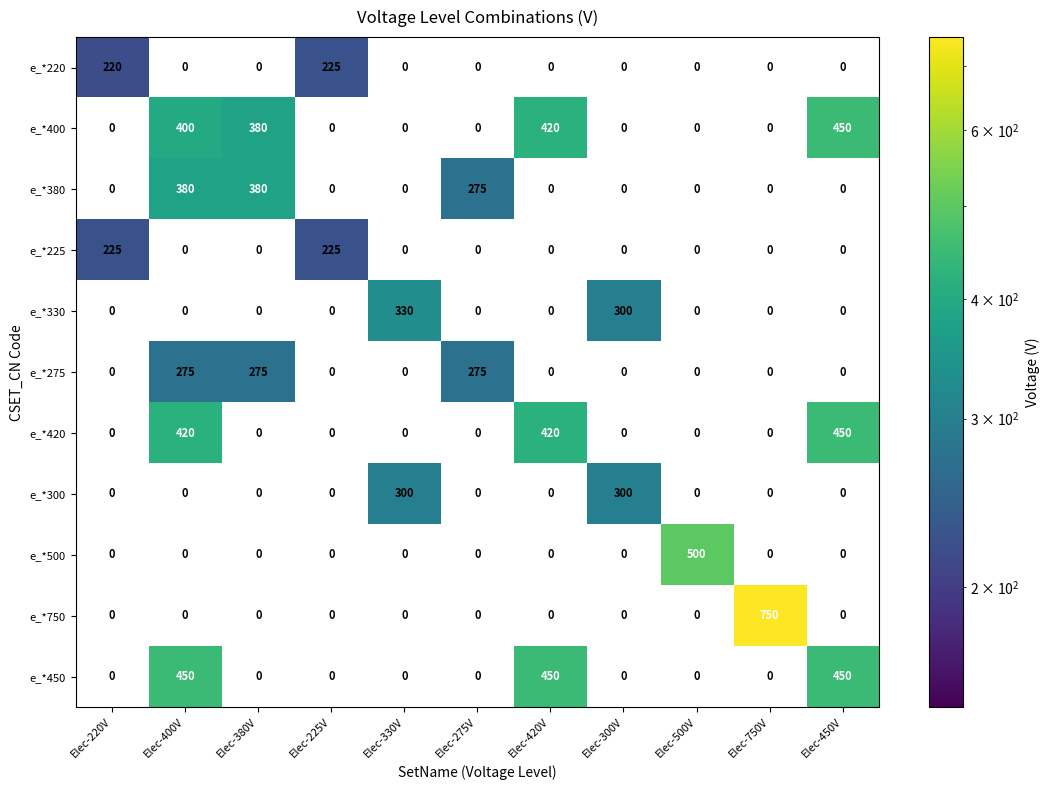

Which category has the lowest value across all series?

Elec-220V